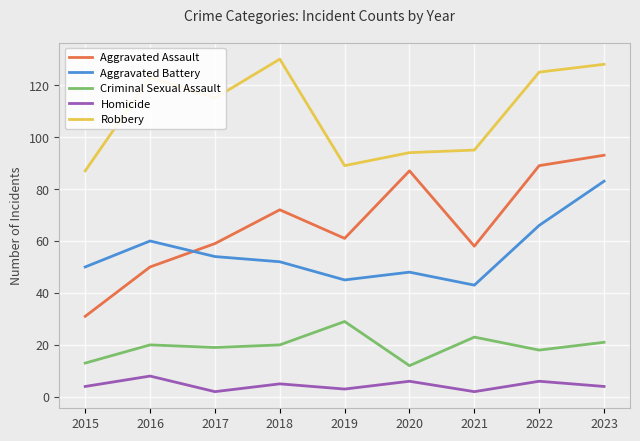

The Criminal Sexual Assault series shows 12 at 2020. True or false?

True